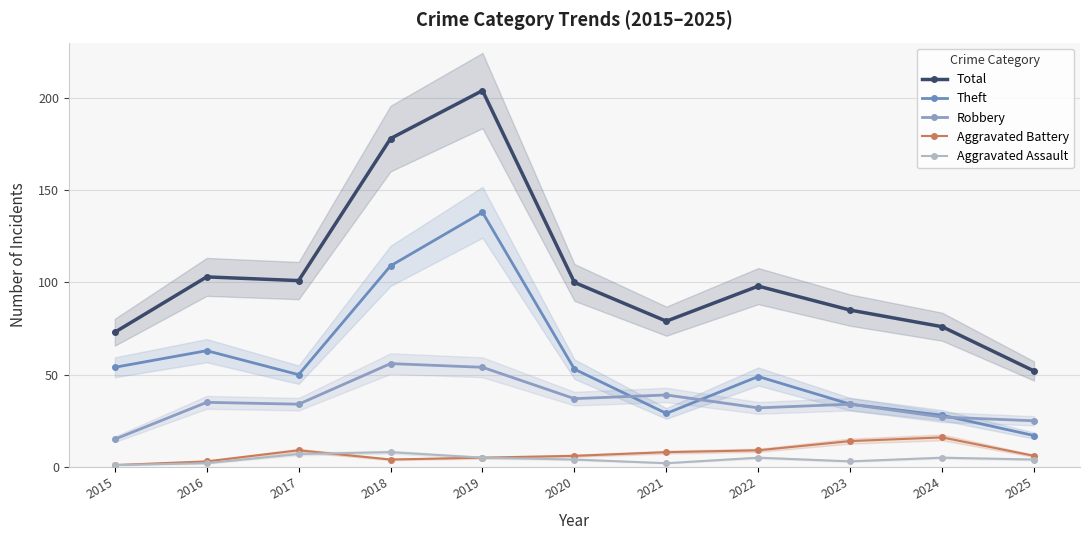

What is the difference between the Aggravated Assault values at 2019 and 2020?

1